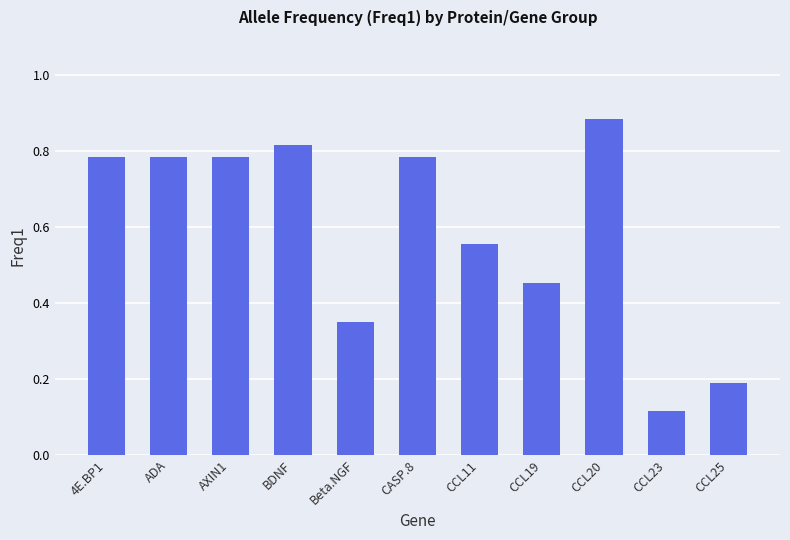

What is the difference between the second highest and minimum values?

0.7